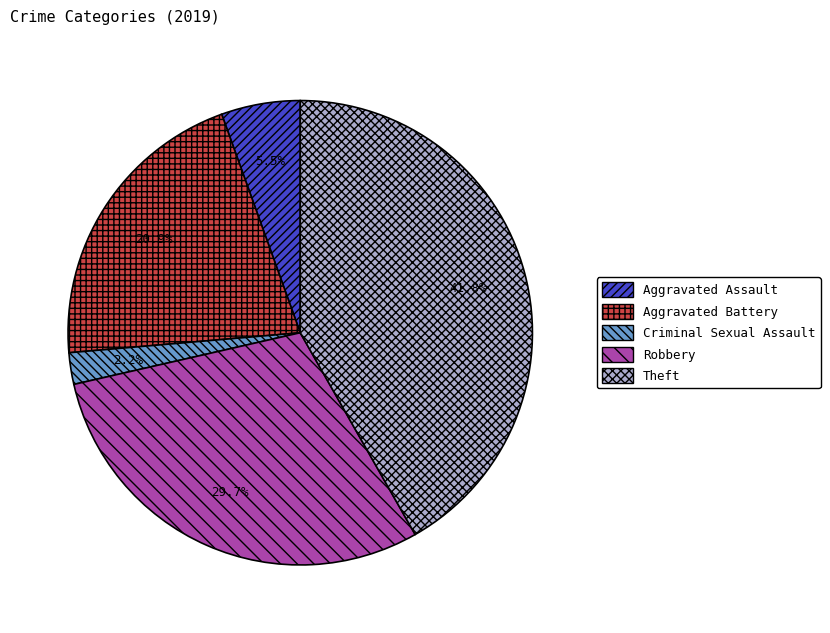

What percentage is NOT represented by Criminal Sexual Assault?

97.8%